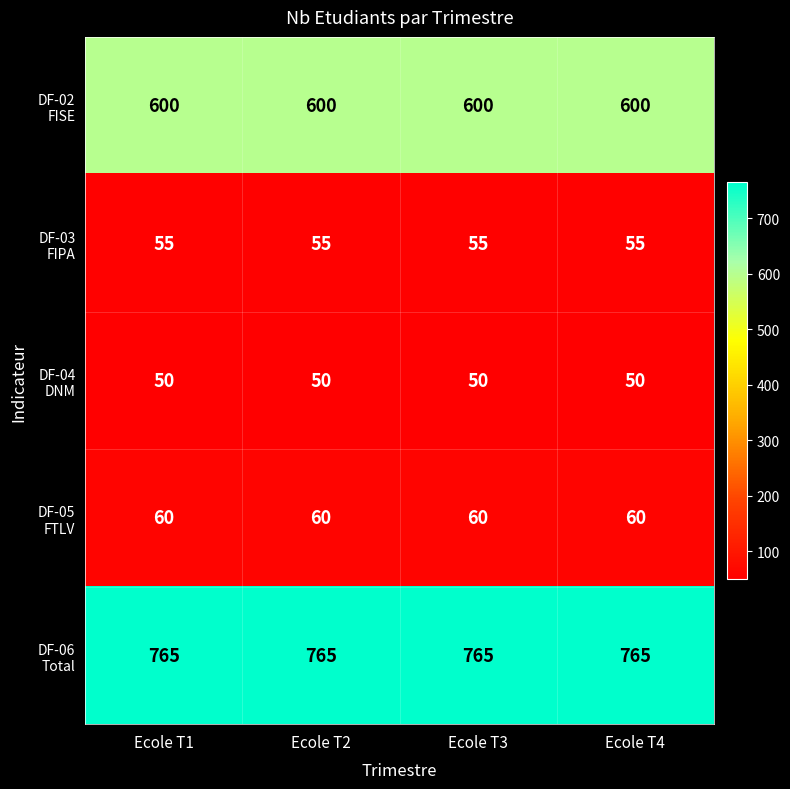

What is the total value across all series at Ecole T2?

1530